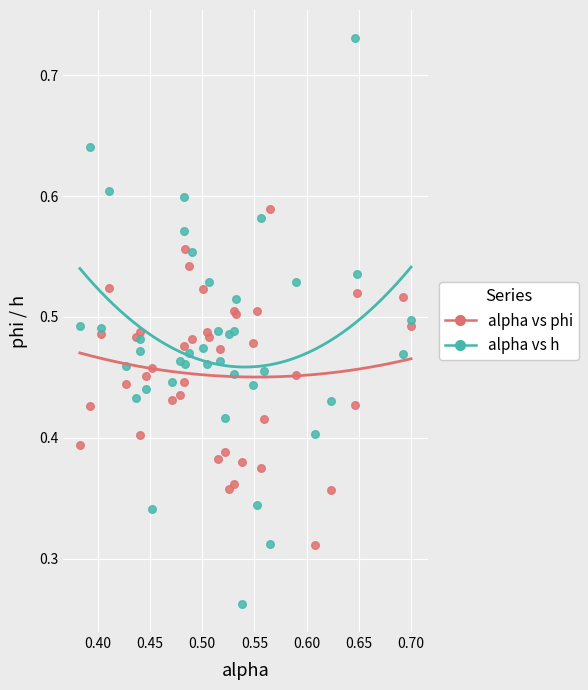

Which series has the largest Y range (max minus min)?

alpha vs h